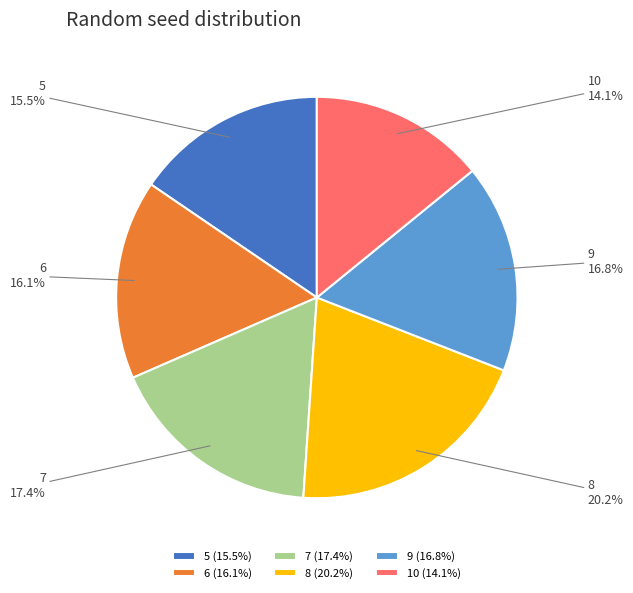

To the nearest percent, what portion does 9 represent?

17%